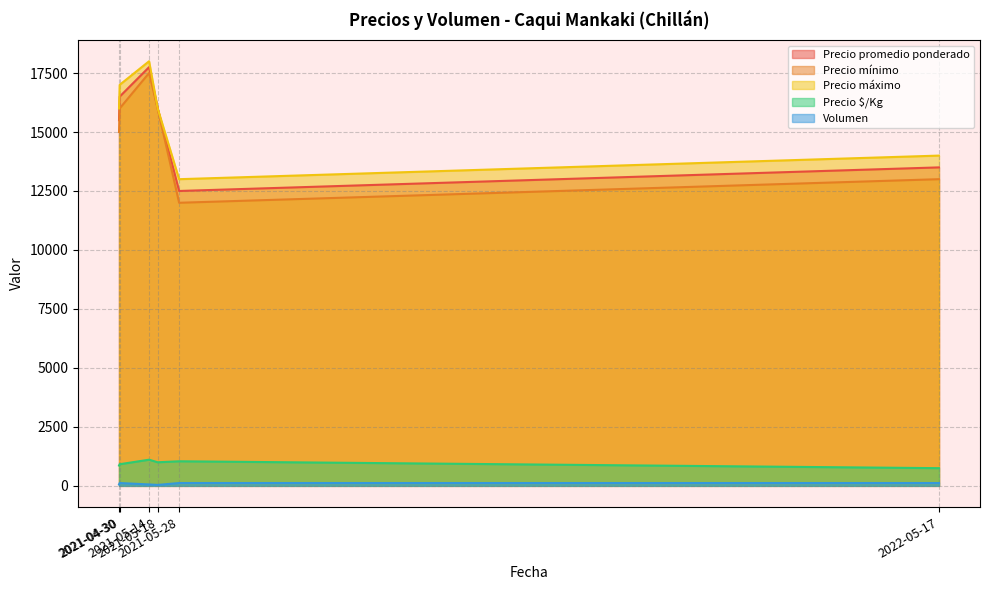

What value does the Precio máximo series have at 2021-05-28?

13000